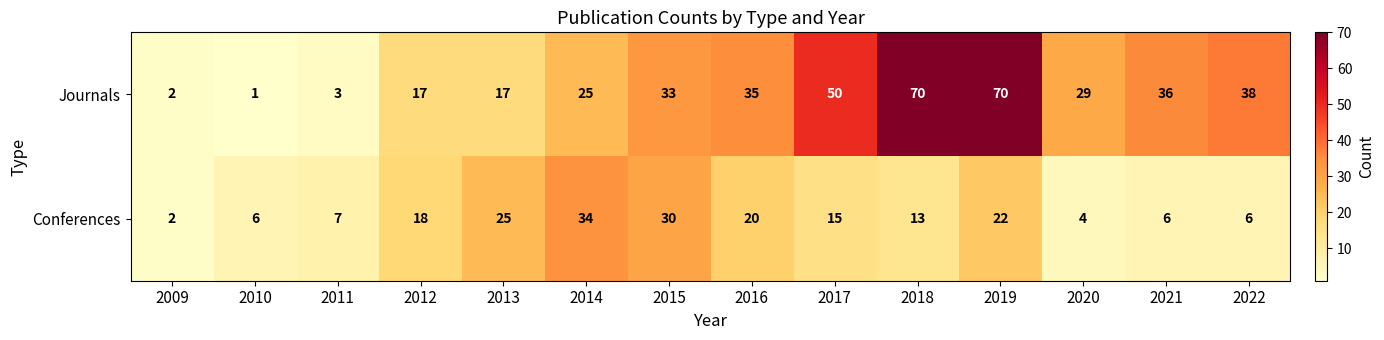

The Conferences series shows 18 at 2012. True or false?

True